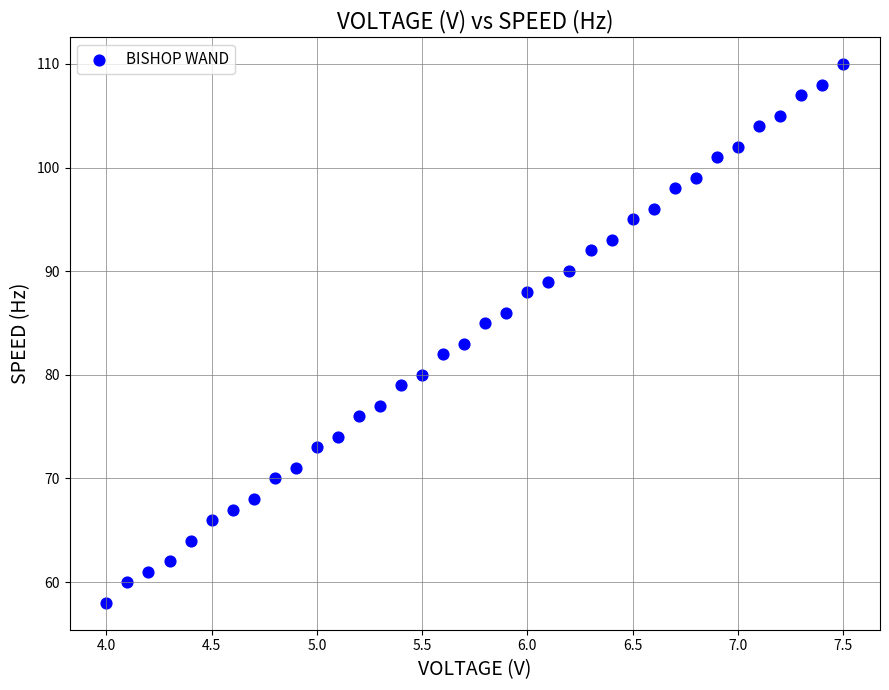

What is the range of Y values (max minus min)?

52